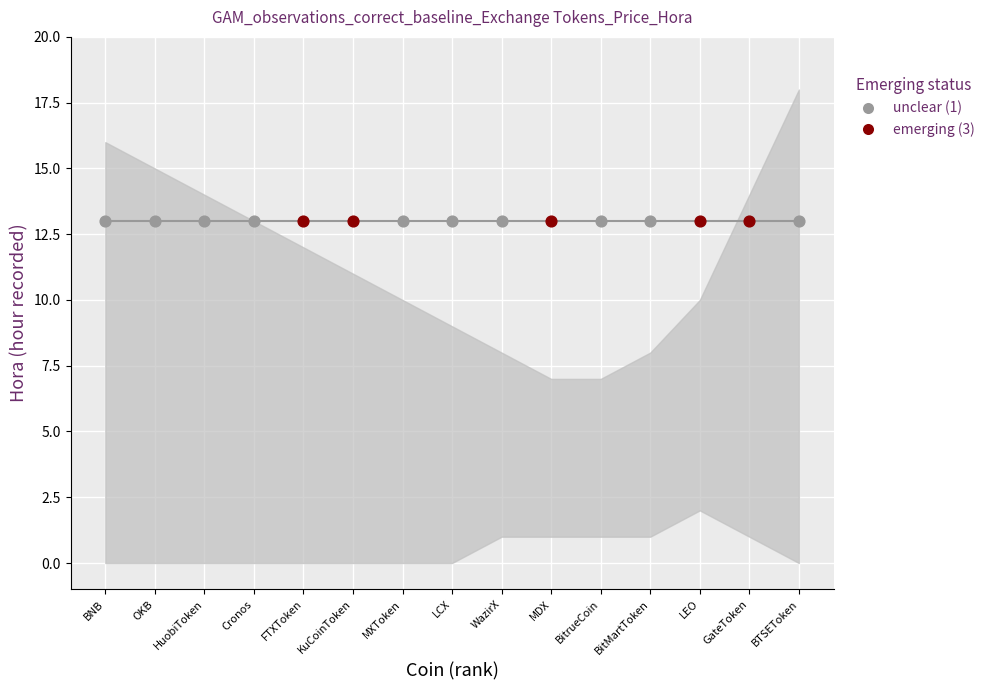

At which category is the sum across all series the highest?

BTSEToken